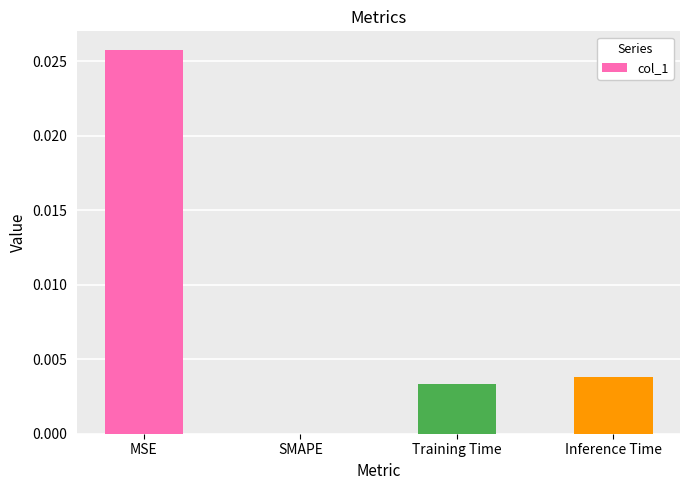

How many values are between 0 and 1?

4